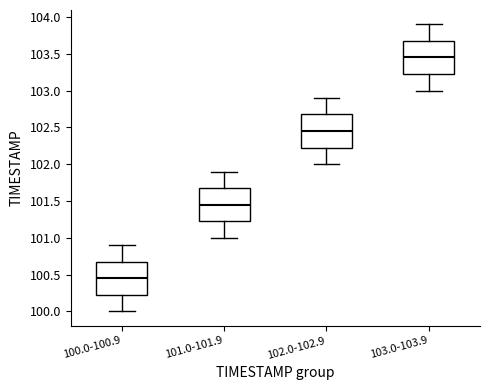

Where is the upper edge of the box for 100.0-100.9 on the y-axis? The values are not printed on the chart, so give them approximately, as read against the axis.

100.70